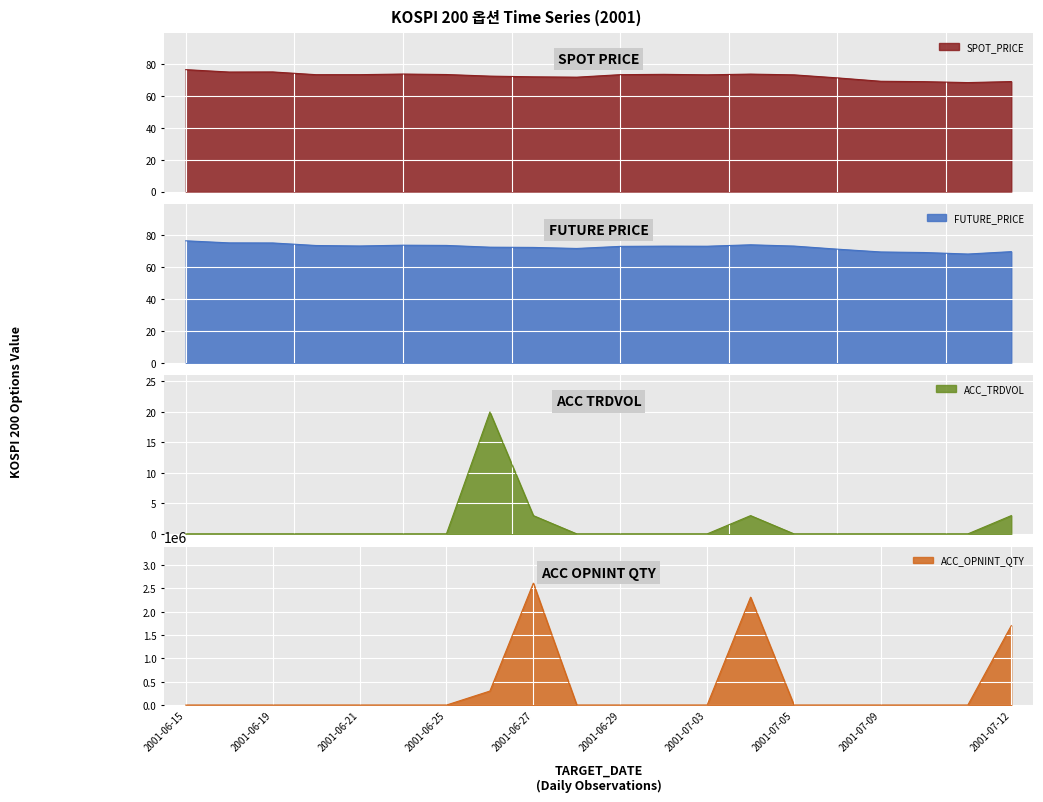

Which series has the widest spread of values?

ACC_OPNINT_QTY